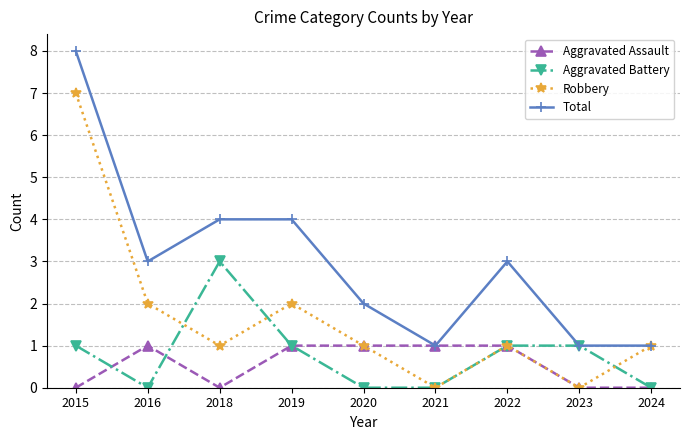

Which series changed the most between 2018 and 2019?

Aggravated Battery